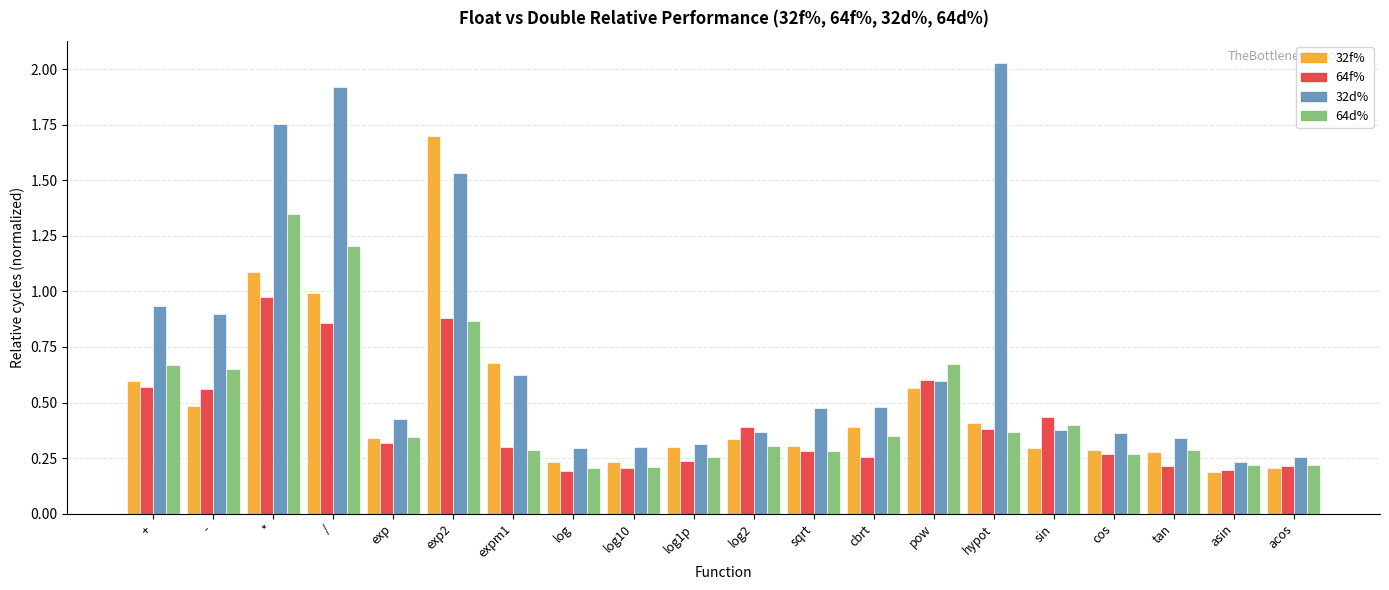

Rank the series by their maximum value, from highest to lowest.

32d%, 32f%, 64d%, 64f%